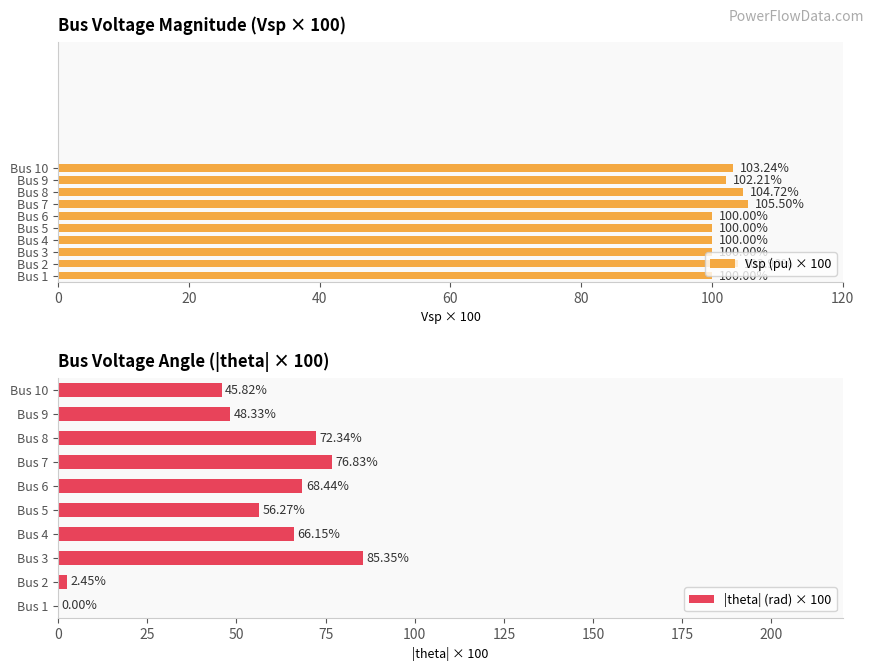

What is the difference between the maximum and minimum values in the Vsp (pu) × 100 series?

5.5